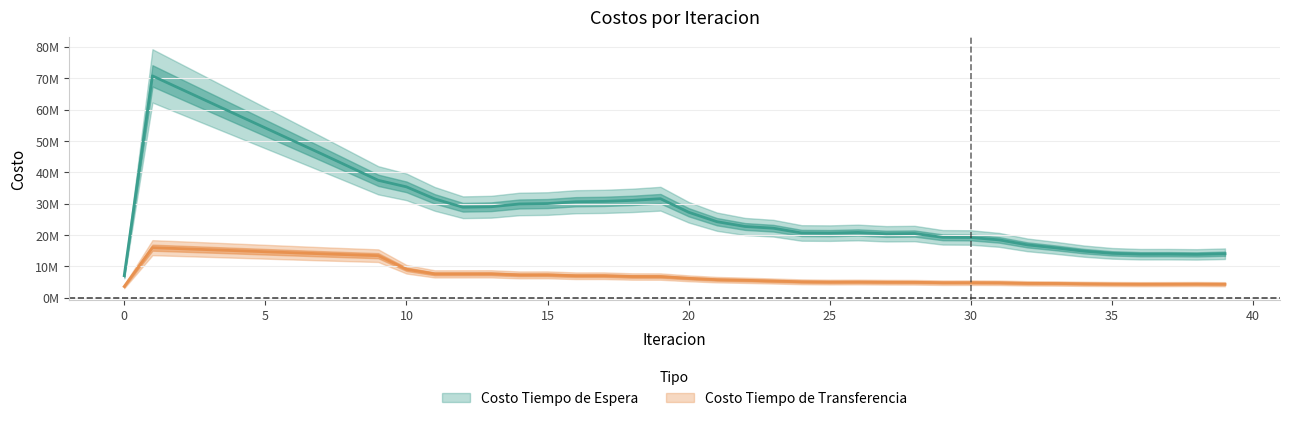

Where is Costo Tiempo de Transferencia nearest to the value 9804168?

10